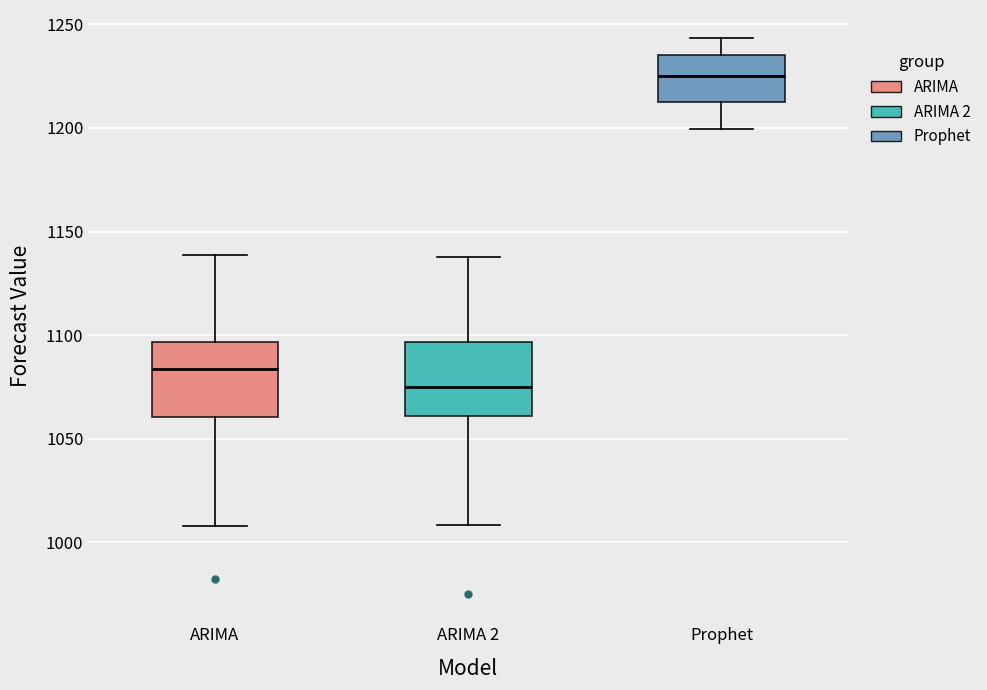

Reading left to right, read every box against the y-axis: the position of its median line, the range the box covers, and the ends of its whiskers. The values are not printed on the chart, so give them approximately, as read against the axis.

ARIMA: median 1085, box 1060 to 1095, whiskers 1010 to 1140
ARIMA 2: median 1075, box 1060 to 1095, whiskers 1010 to 1140
Prophet: median 1225, box 1215 to 1235, whiskers 1200 to 1245